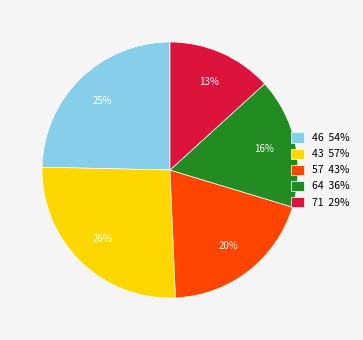

Combined, do 71 and 43 account for over 50%?

No